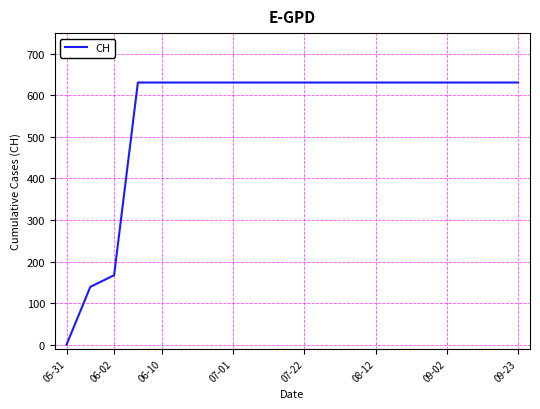

What is the maximum value shown in the chart?

631